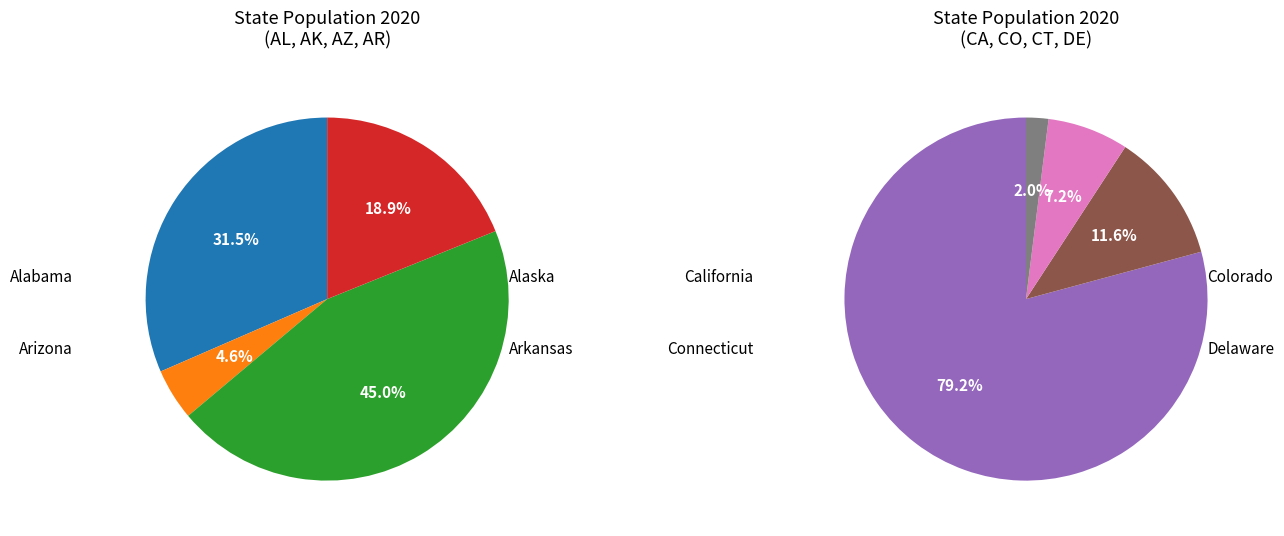

What is the largest slice in the pie chart?

California